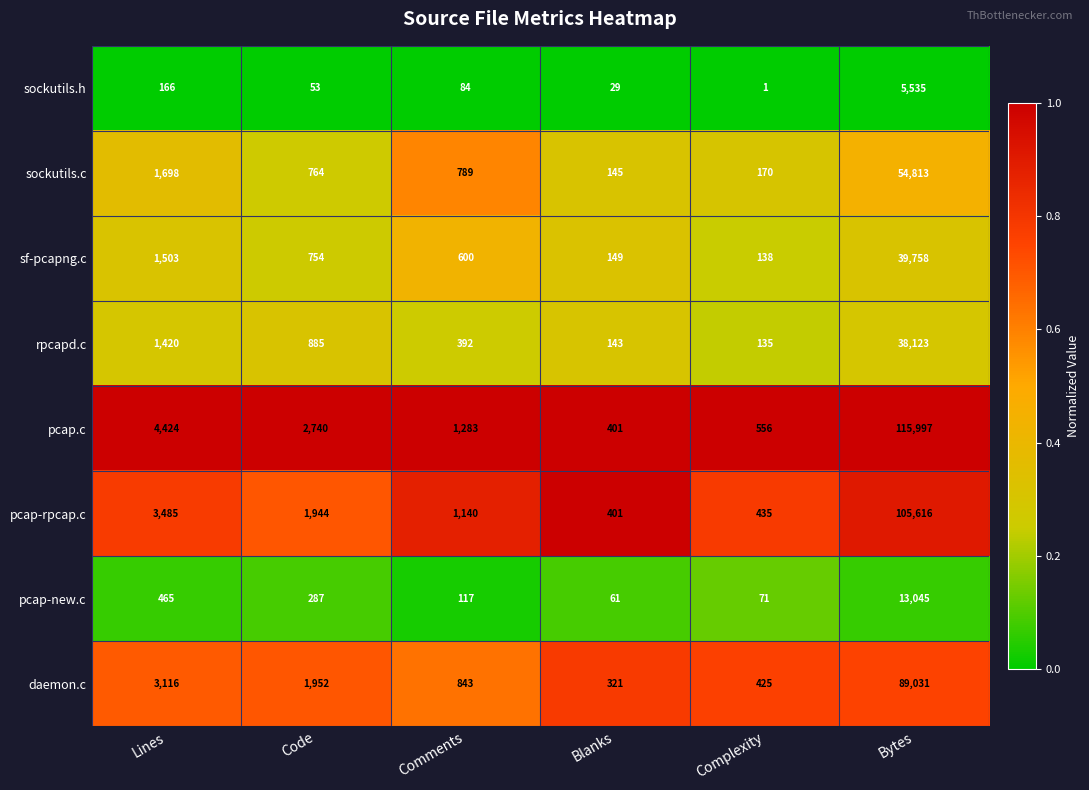

At which label is daemon.c closest to 44676?

Lines